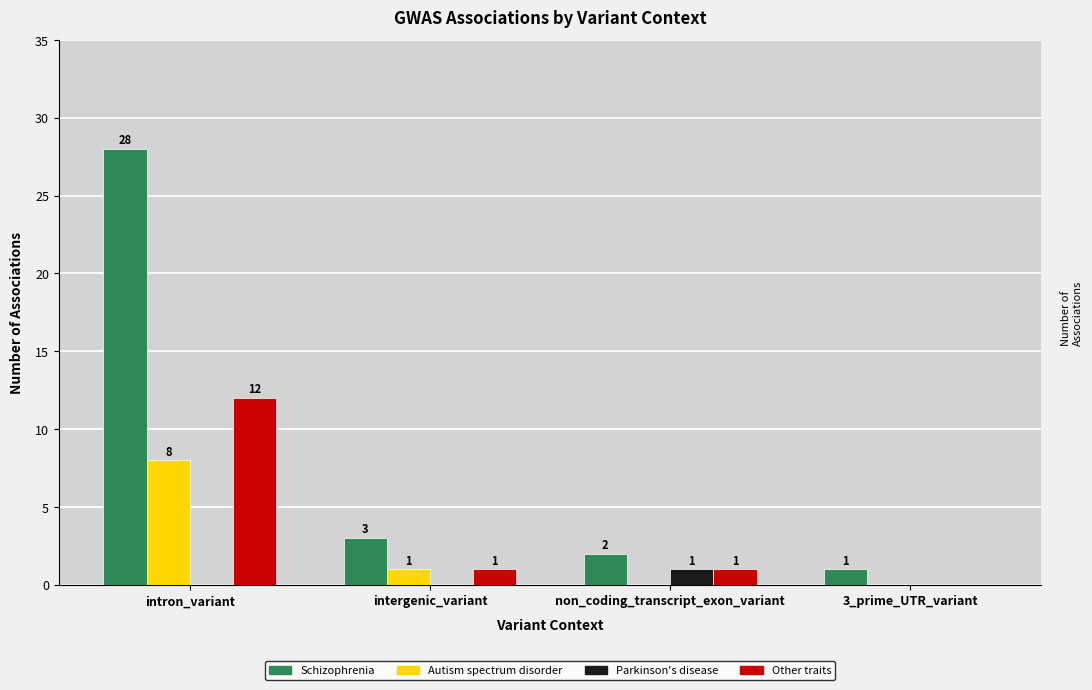

At which category is the sum across all series the highest?

intron_variant